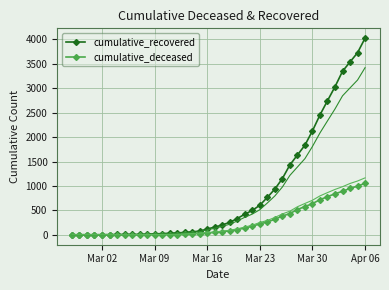

What is the highest value of the cumulative_recovered series?

4026